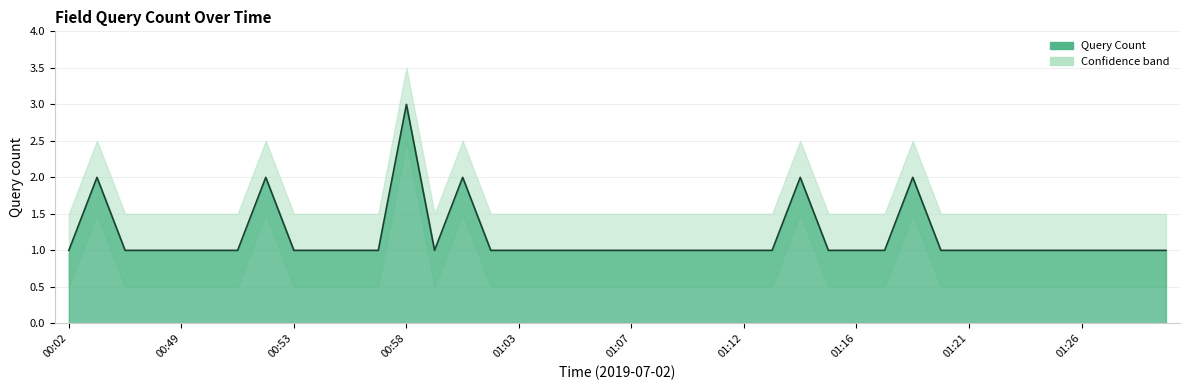

How many categories are shown in the chart?

40